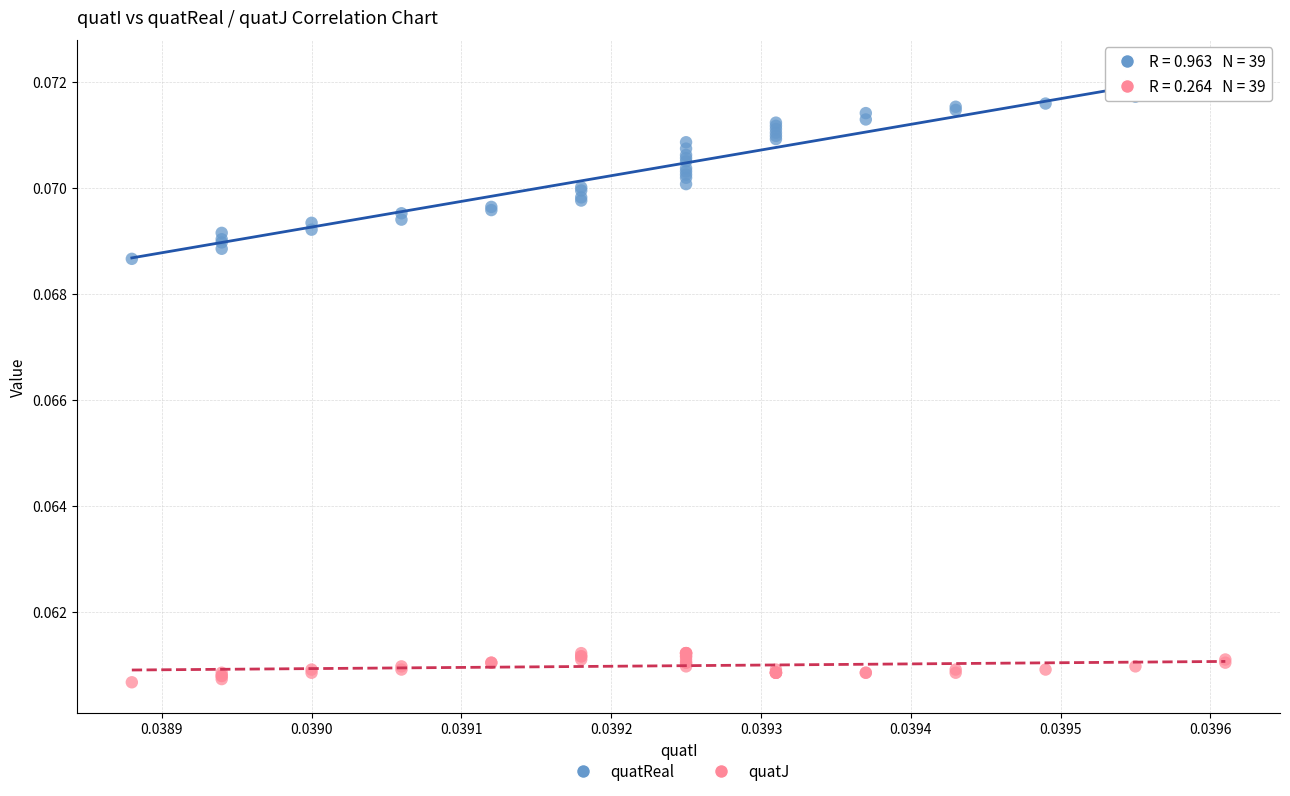

Which series has the widest spread of Y values?

quatReal